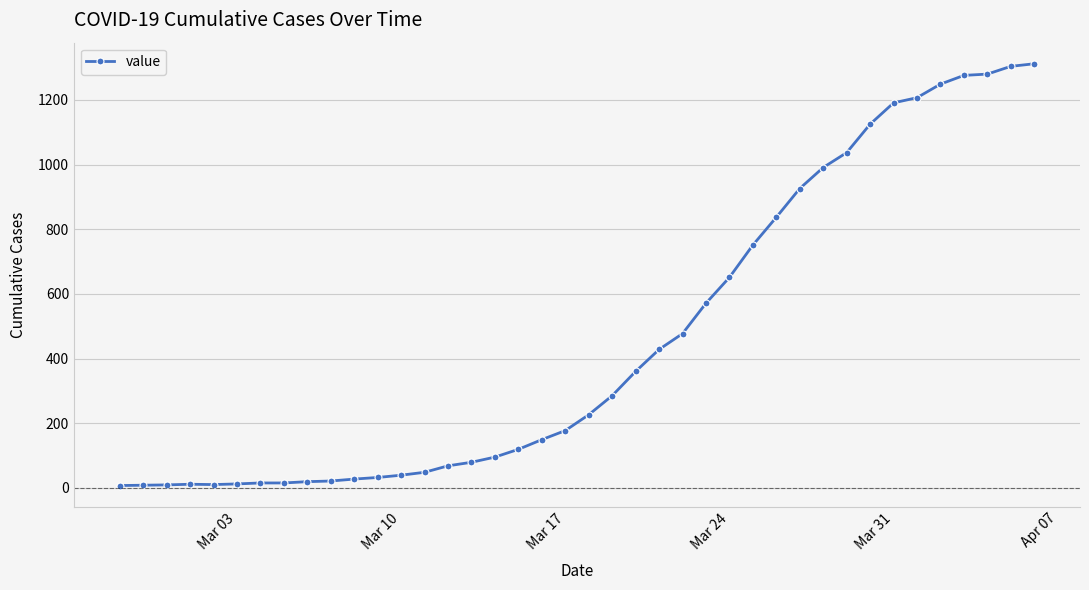

How many data points are less than 226?

20